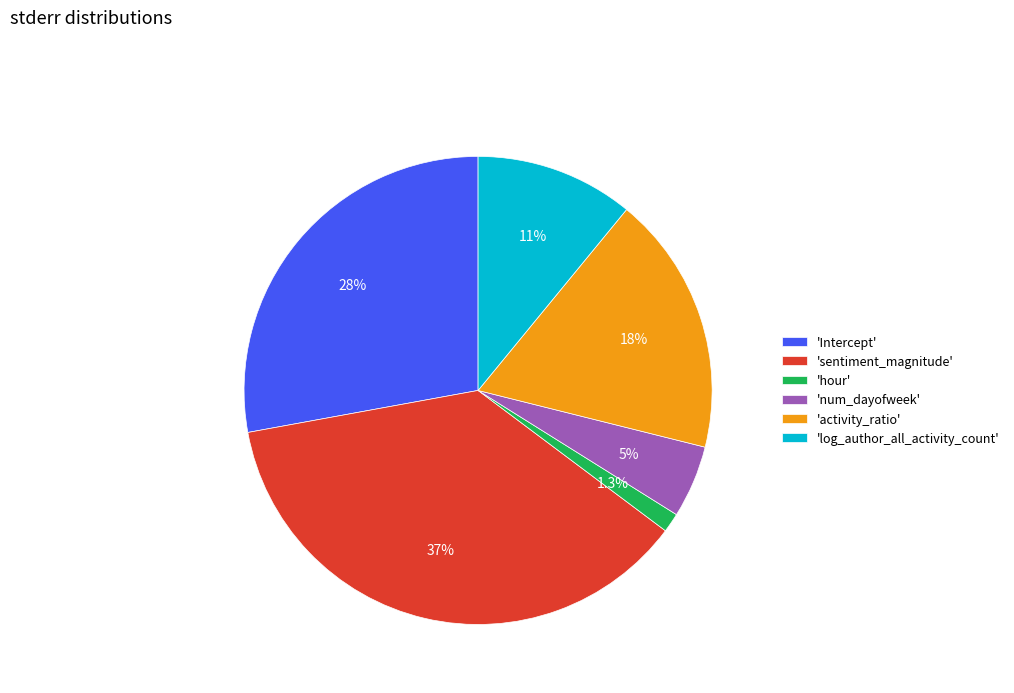

To the nearest percent, what is the average slice percentage?

17%